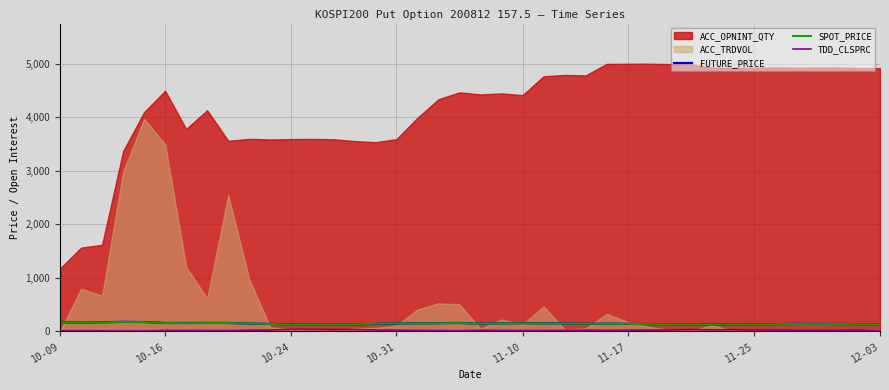

How many lines are shown in the chart?

3